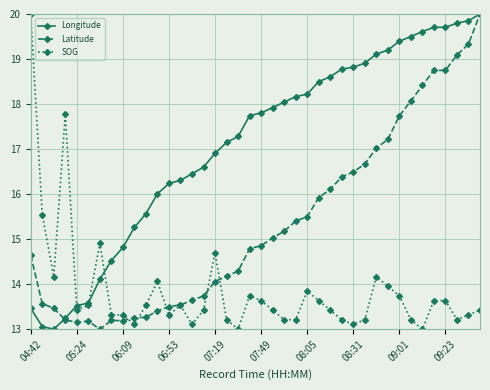

What is the value of the Longitude point at the 32nd from the left?

19.2